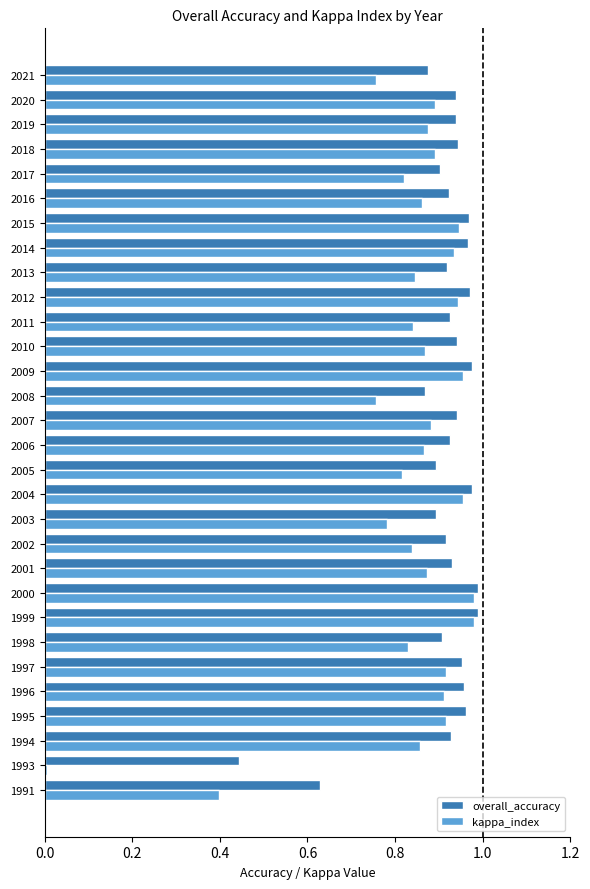

Which series has the widest spread of values?

kappa_index